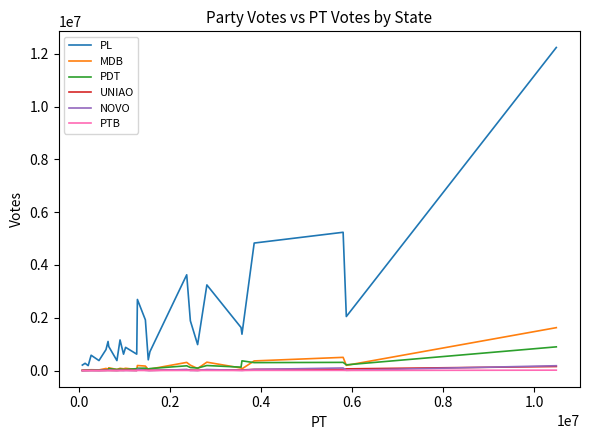

What is the greatest value displayed?

12239989